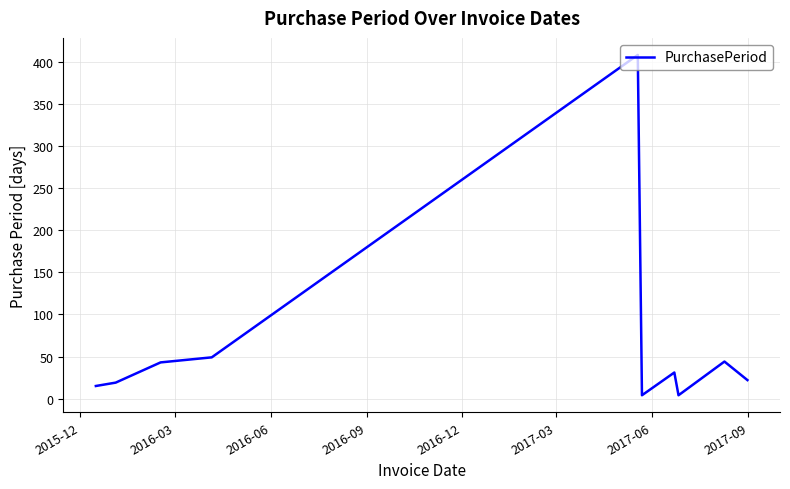

What is the maximum value shown in the chart?

408